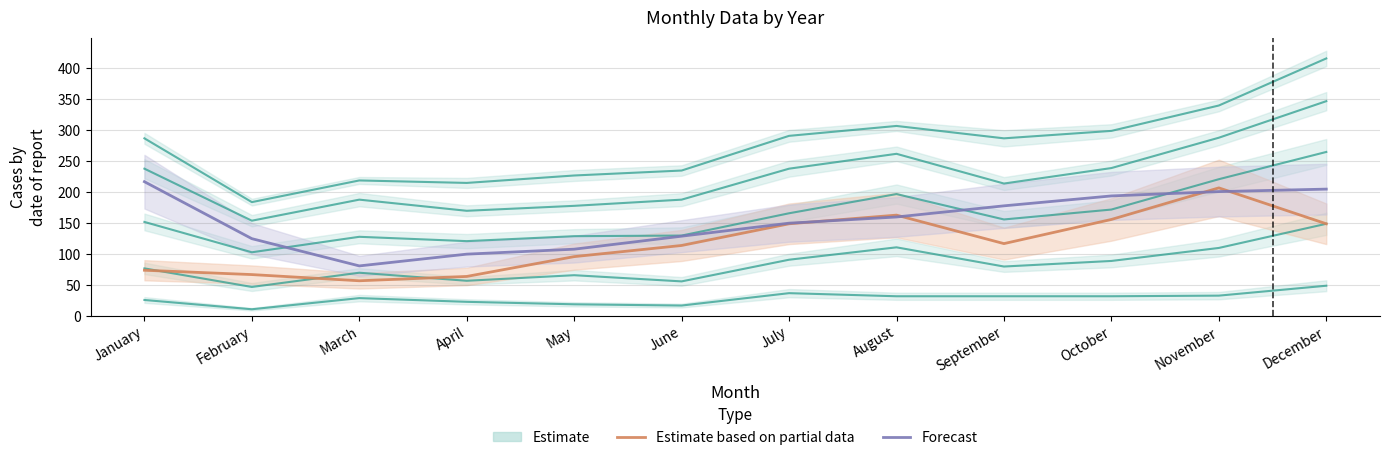

Is it true that Estimate based on partial data equals 57 at March?

True